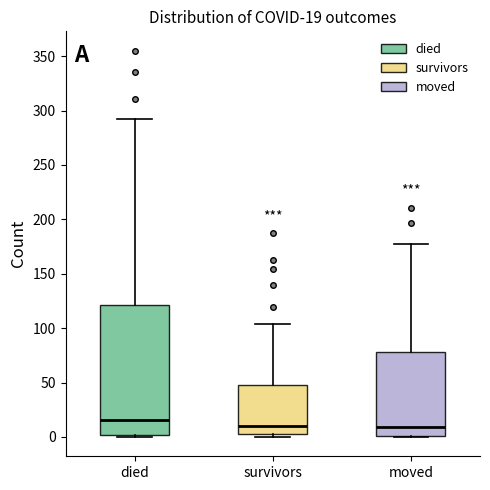

Comparing the boxes themselves (not the whiskers), which one is the tallest?

died